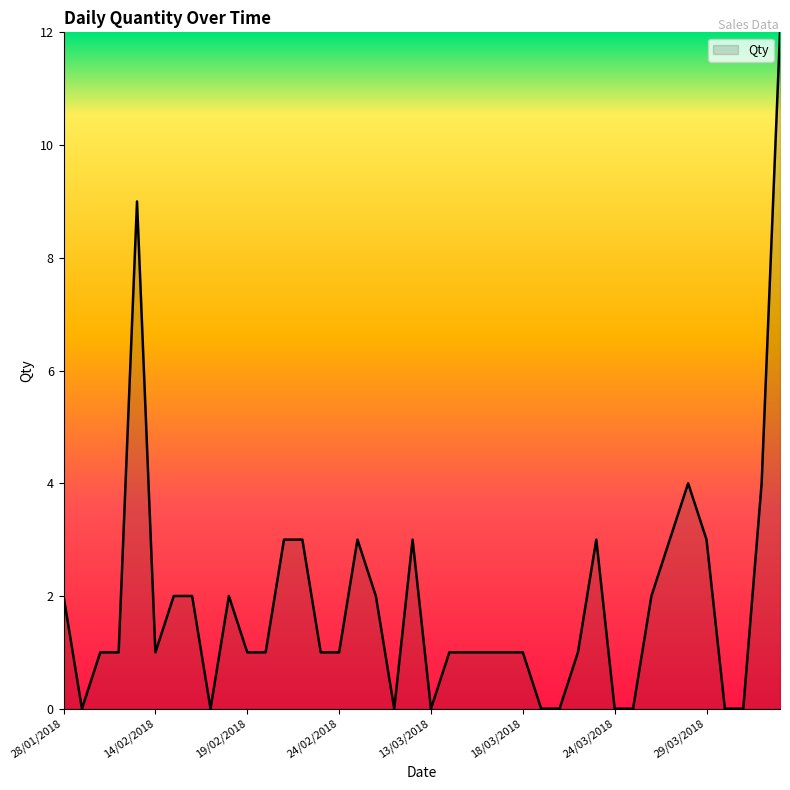

What is the difference between the maximum and minimum values?

12